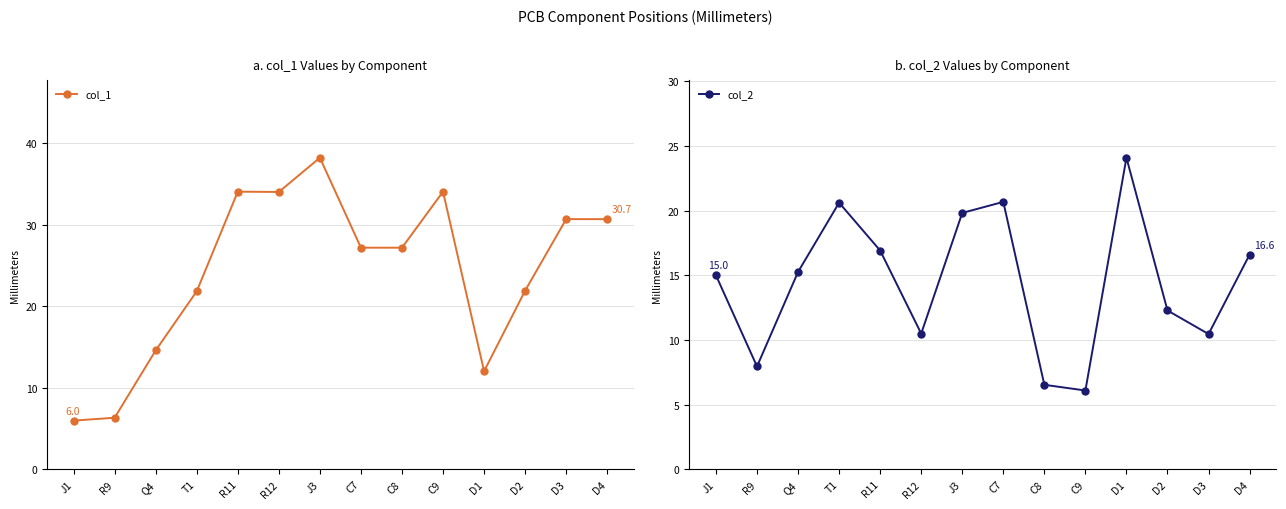

Rank the series by their maximum value, from lowest to highest.

col_2, col_1